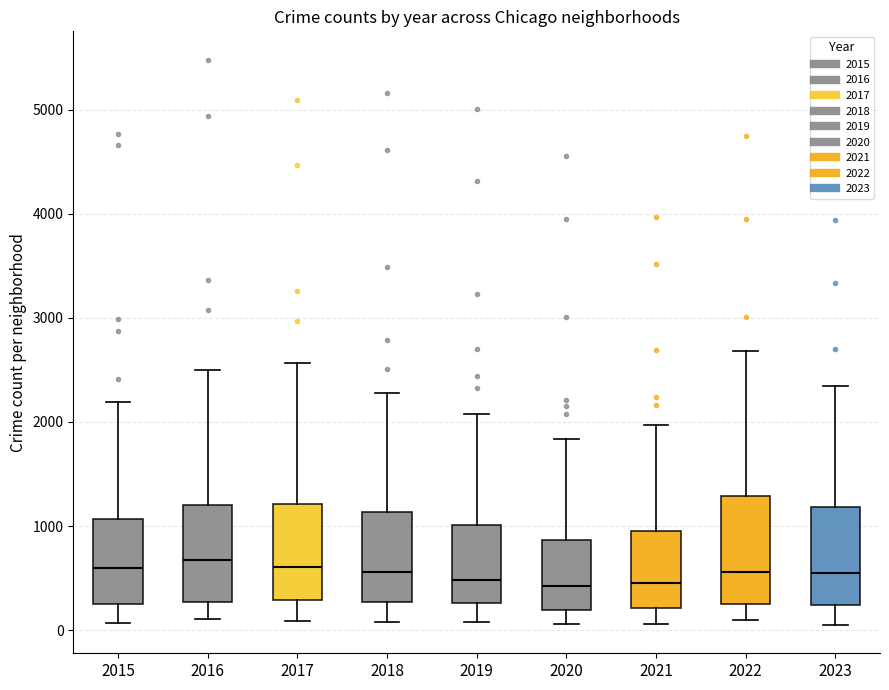

Where does the median line of the box at x = 2020 sit on the y-axis? The values are not printed on the chart, so give them approximately, as read against the axis.

400